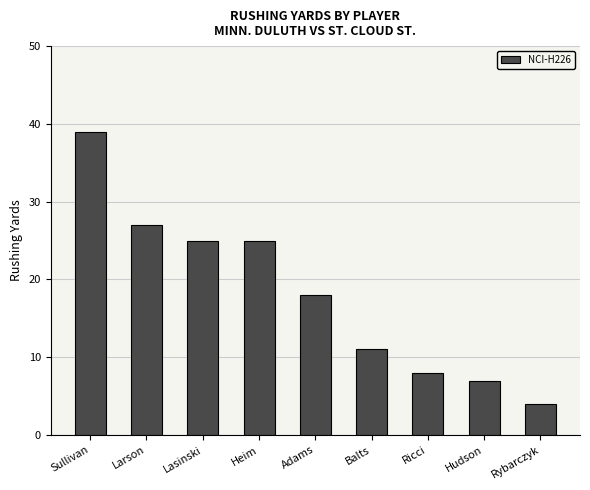

Does the chart contain any negative values?

No